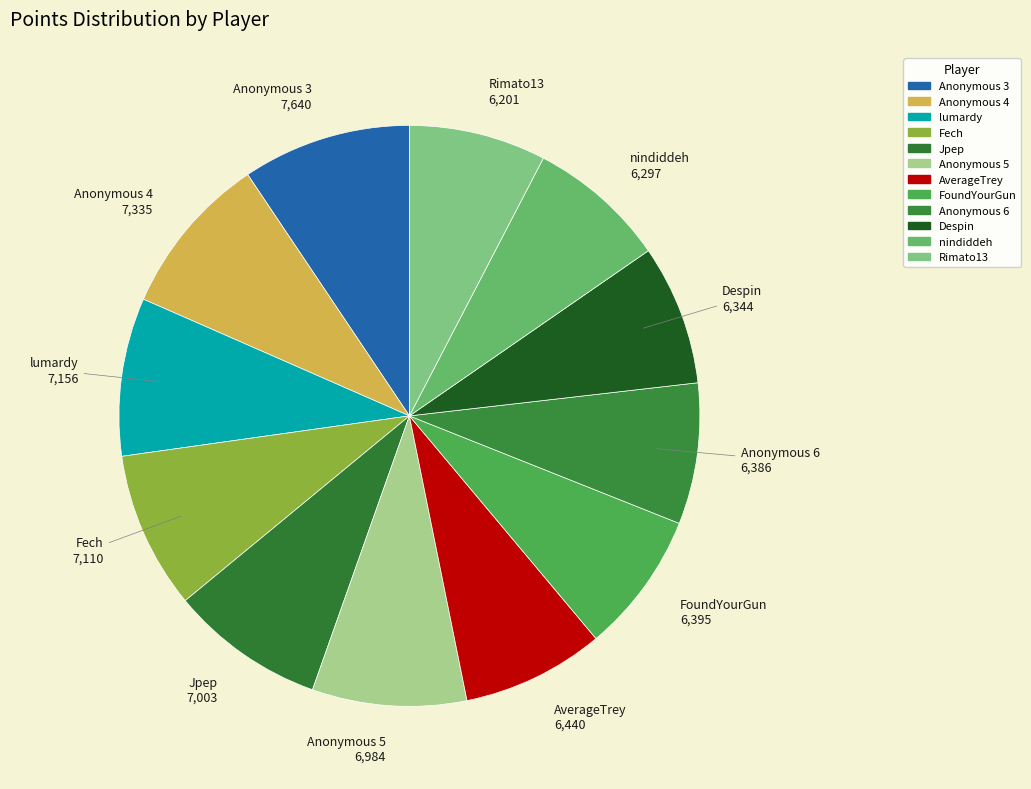

To the nearest percent, what is the combined percentage of Jpep and Anonymous 5?

17%